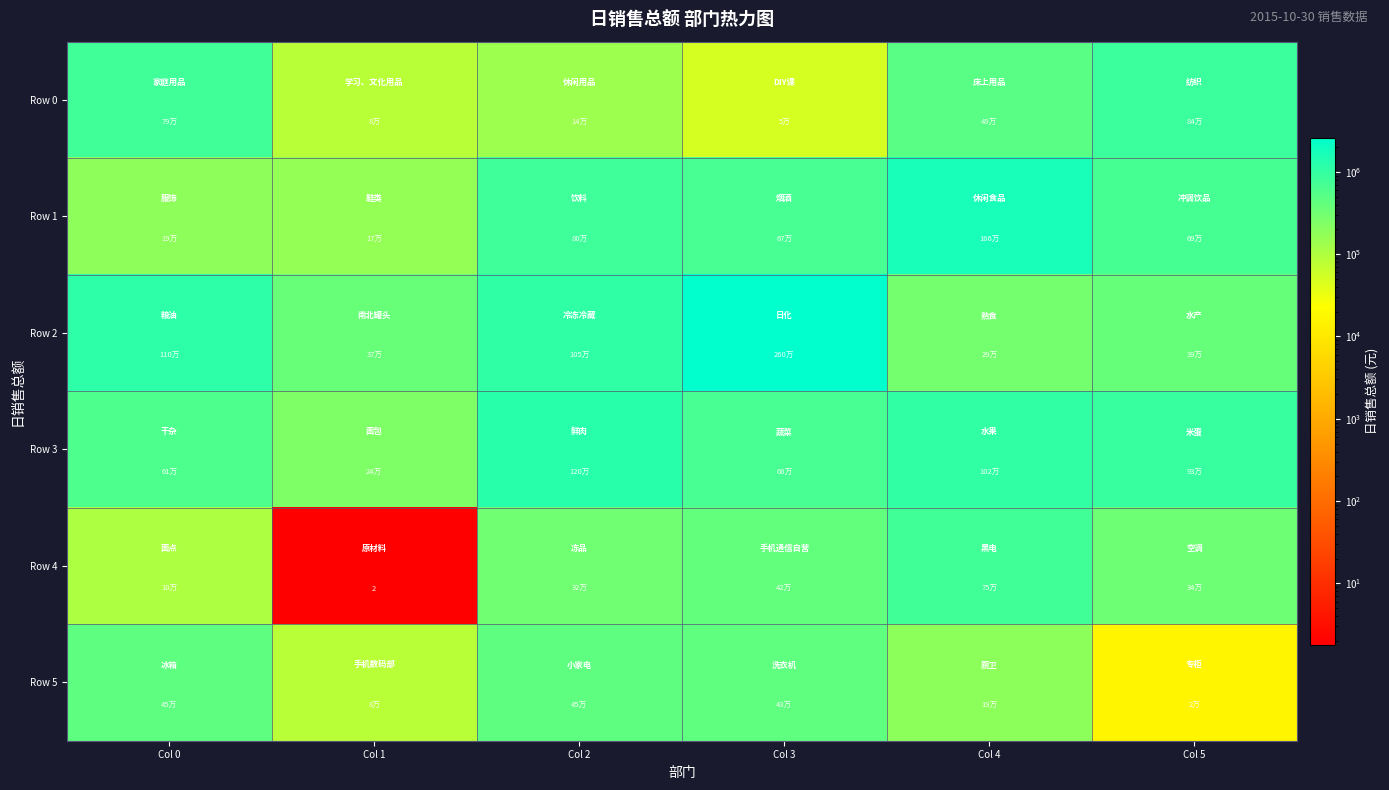

Rank the categories by Row 0 value from lowest to highest.

Col 3, Col 1, Col 2, Col 4, Col 0, Col 5